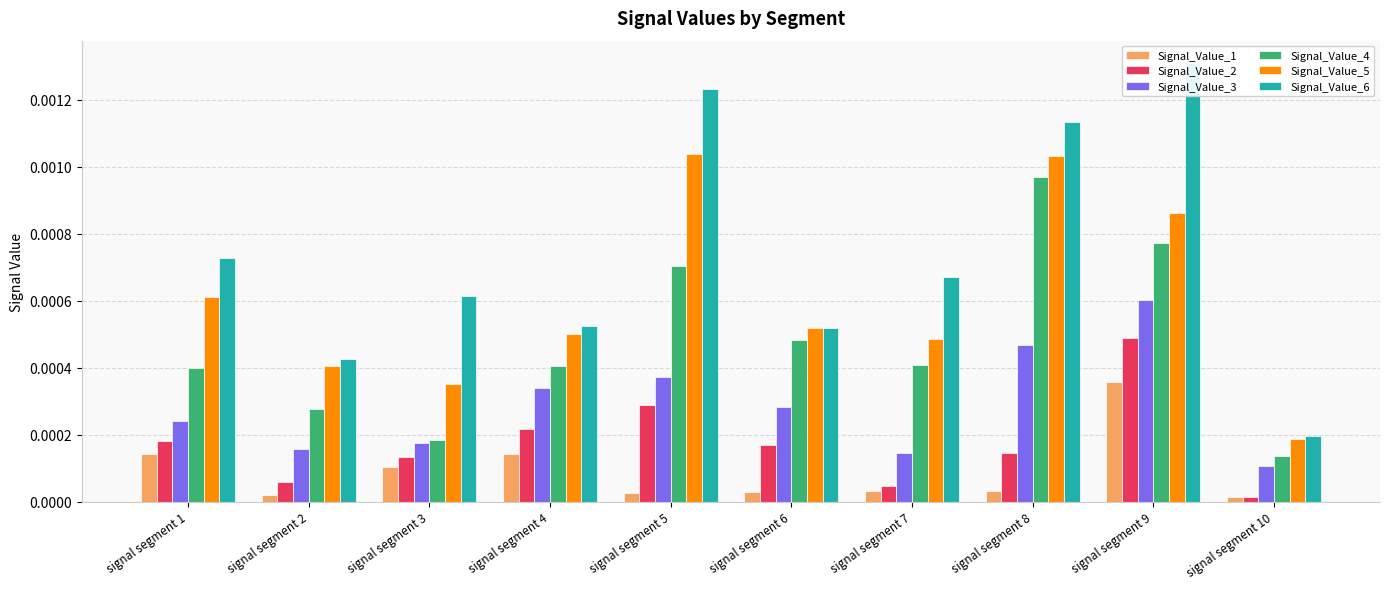

Which series has the widest spread of values?

Signal_Value_6